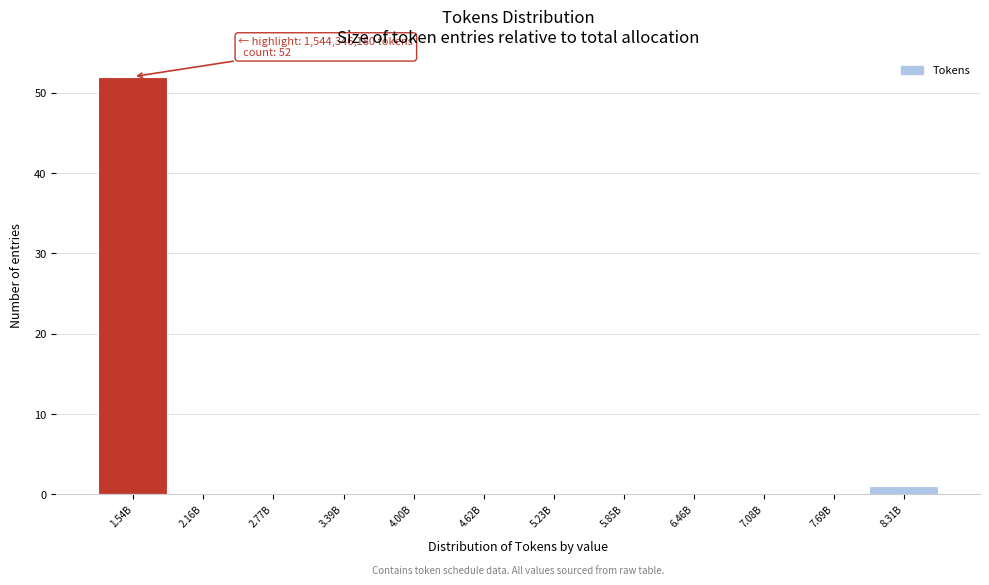

The value at 6.46B is 0. True or false?

True